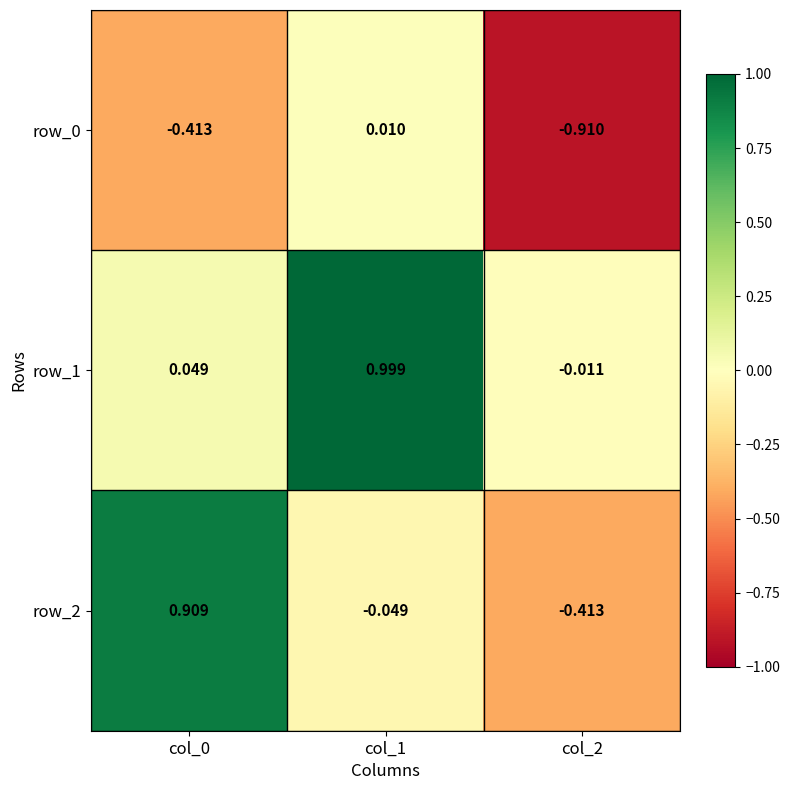

Is the value of row_2 at col_0 greater than the value of row_1 at col_0?

Yes